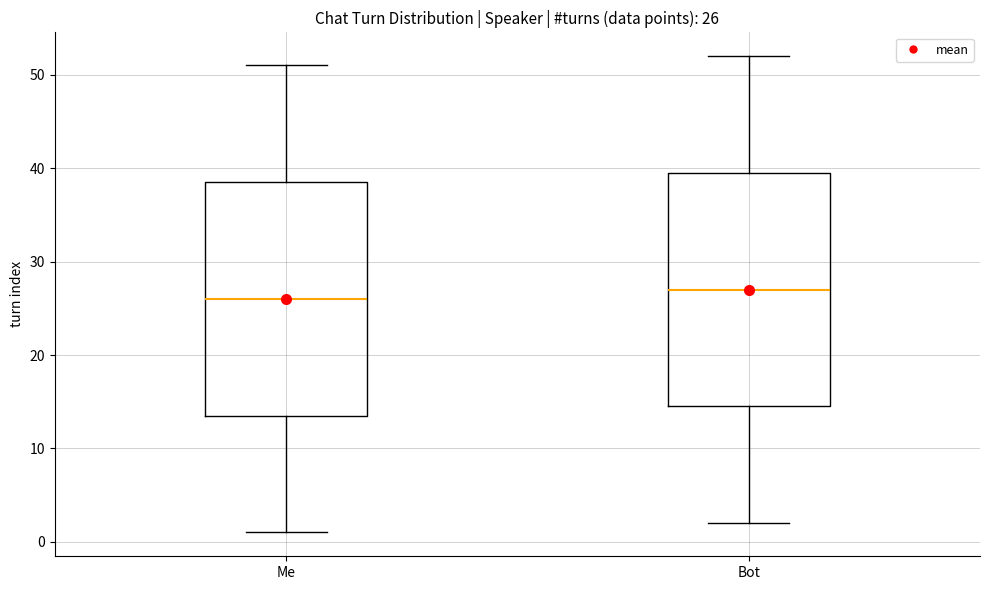

Which box's median line is the highest?

Bot